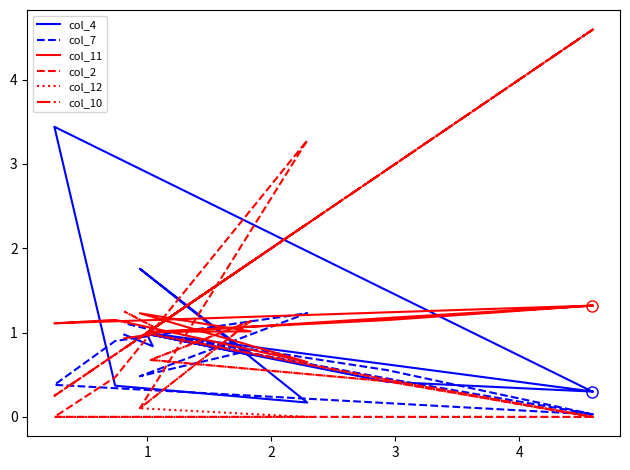

True or false: col_10 has more than 1 interior local peaks.

True